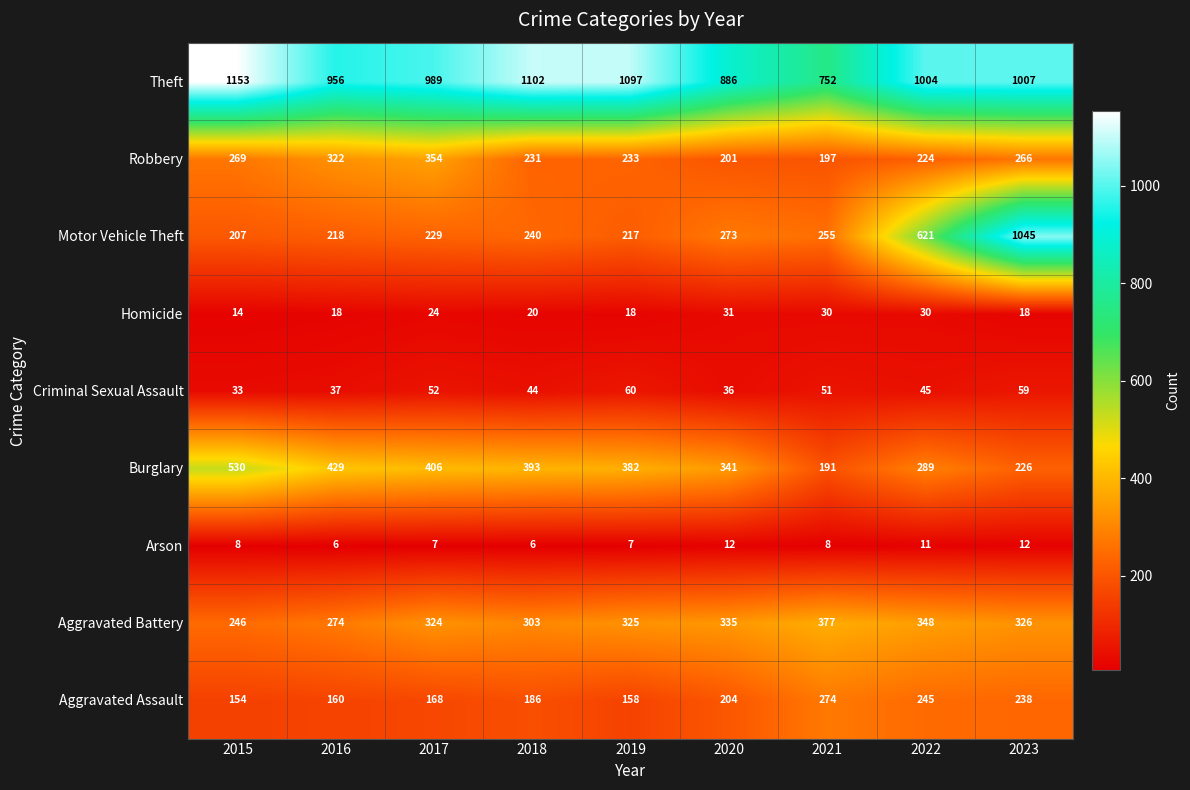

Which category has the highest value in the Homicide series?

2020